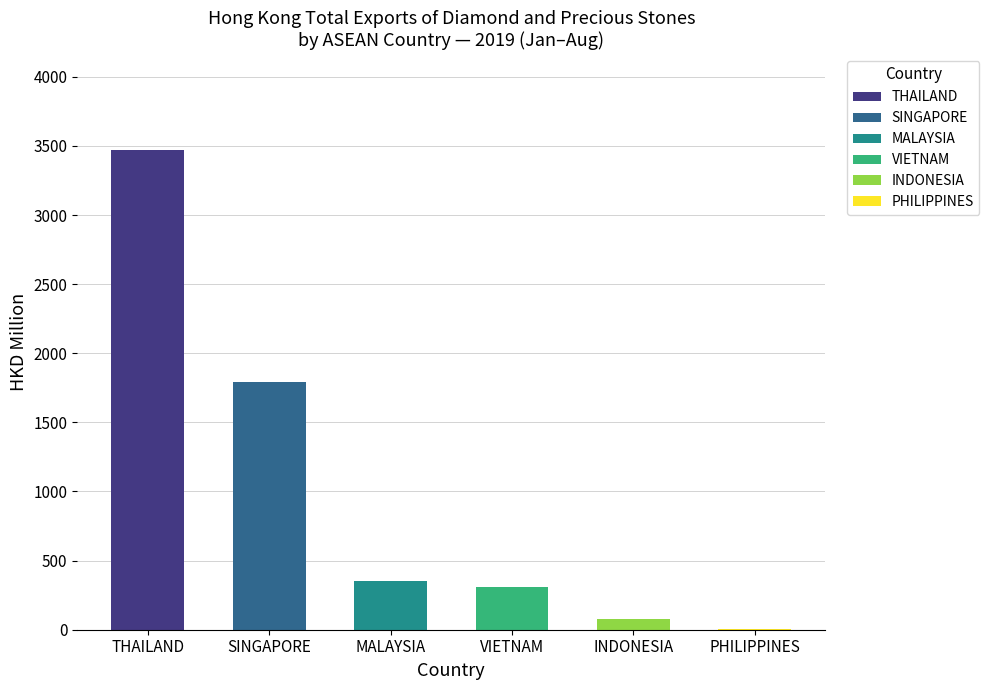

Read the value at SINGAPORE.

1792.8